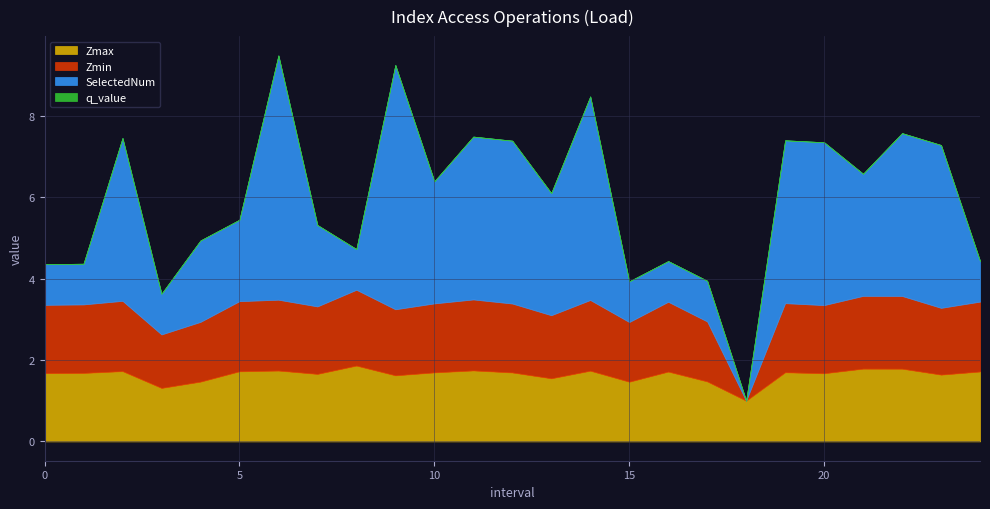

What is the total value across all series at 19?

7.4